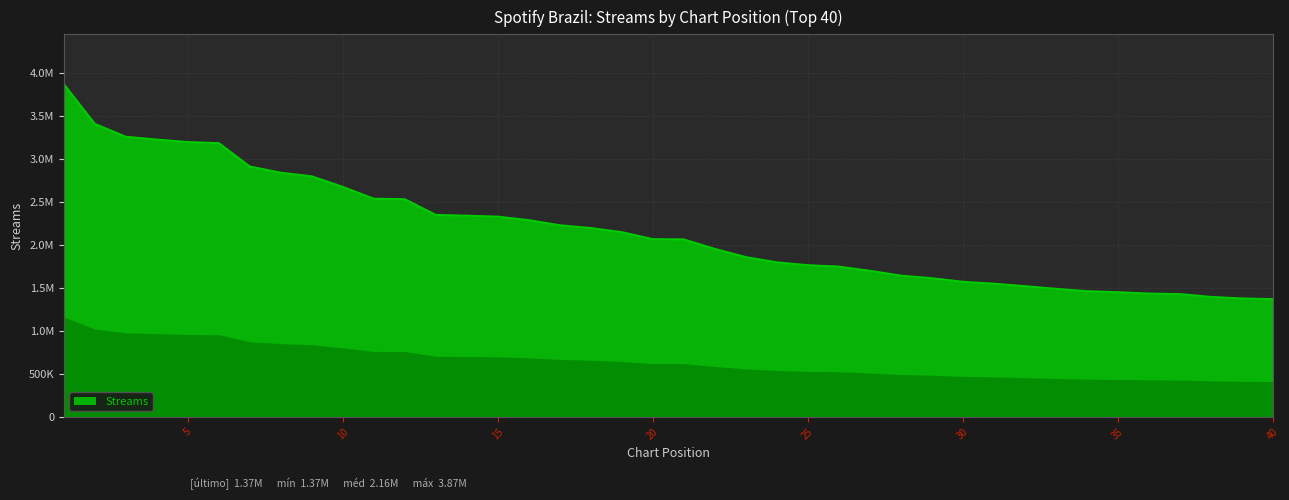

Does the chart have visible grid lines?

Yes